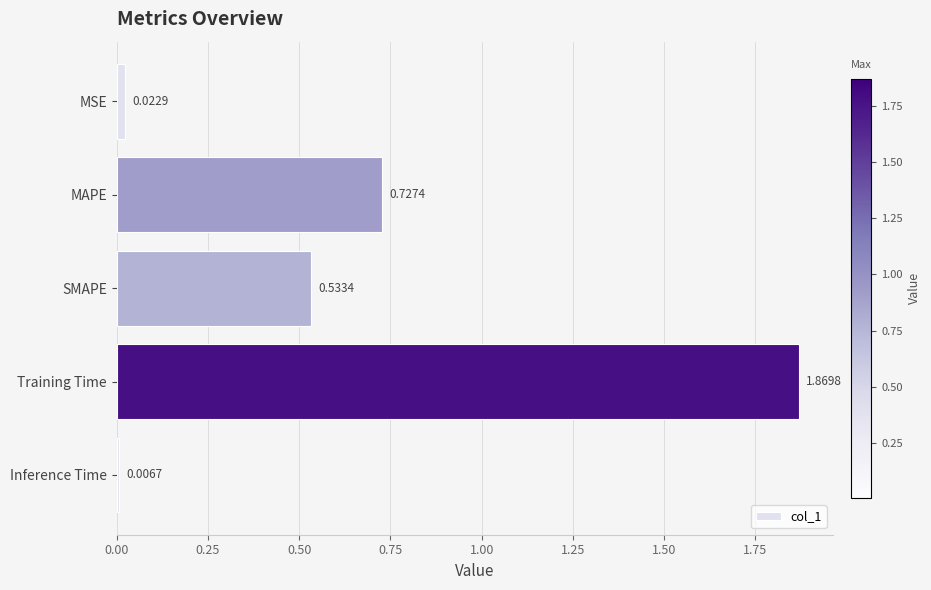

Which has a higher value, MSE or Training Time?

Training Time